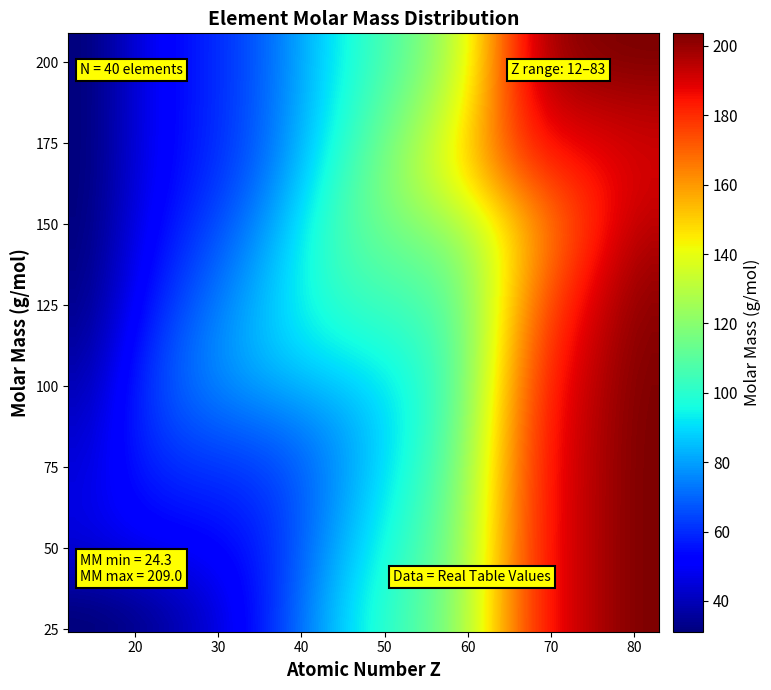

How many series are shown in this chart?

40